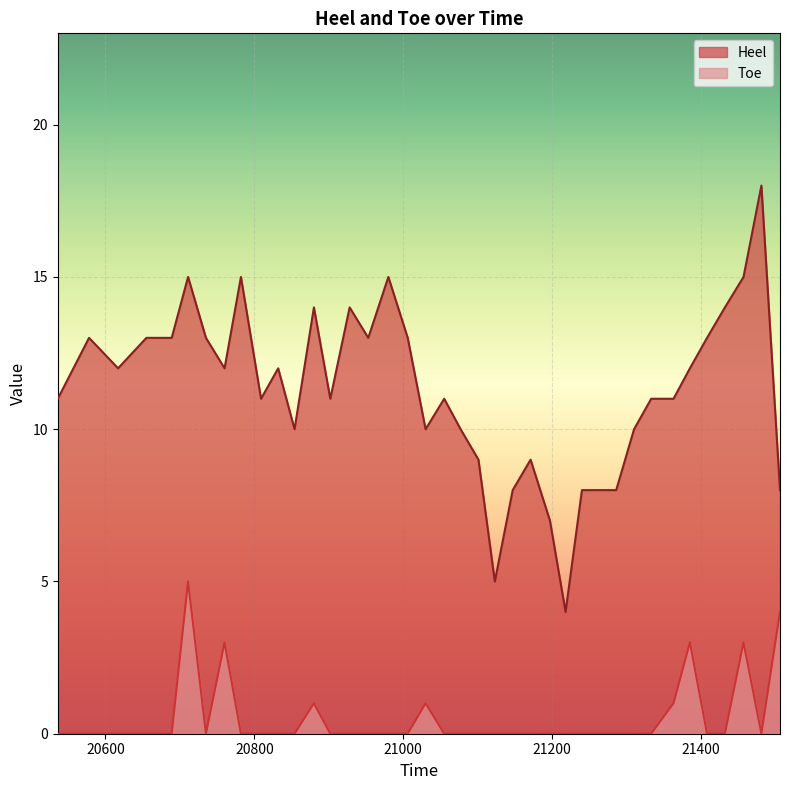

Where is the first local maximum for Heel?

20578